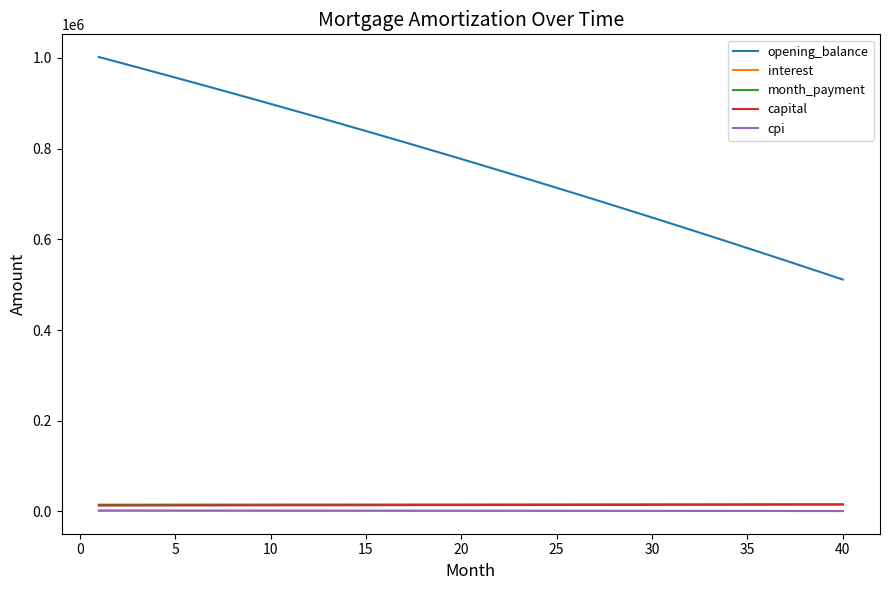

Which series has the largest total across all categories?

opening_balance